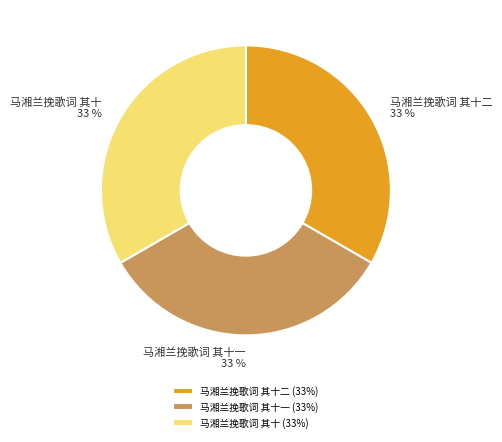

What percentage is the 马湘兰挽歌词 其十二 slice, to the nearest percent?

33%